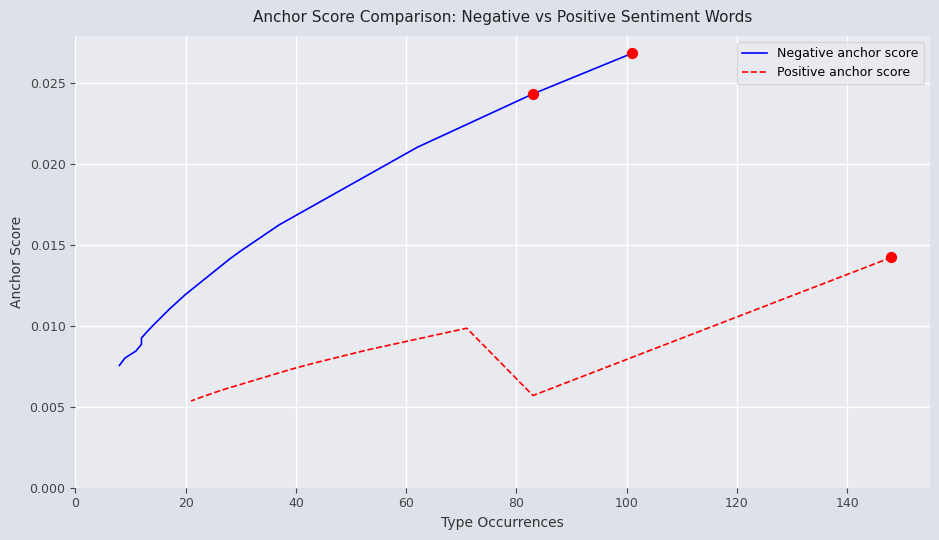

At how many categories does at least one series exceed 0?

15